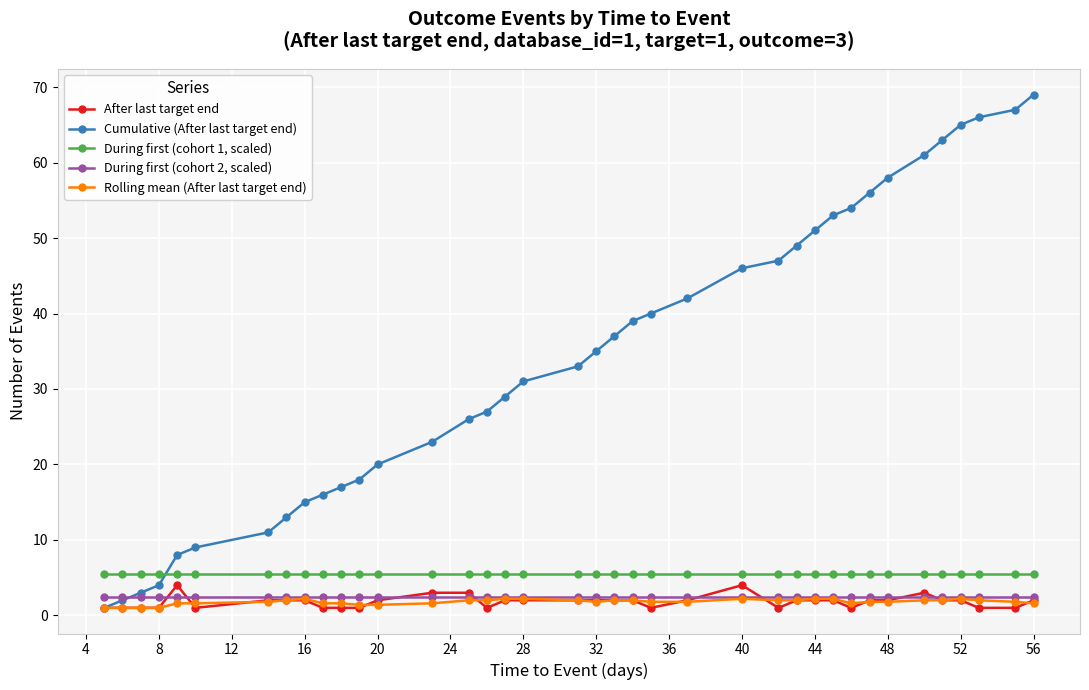

True or false: During first (cohort 1, scaled) and During first (cohort 2, scaled) intersect in this chart.

False